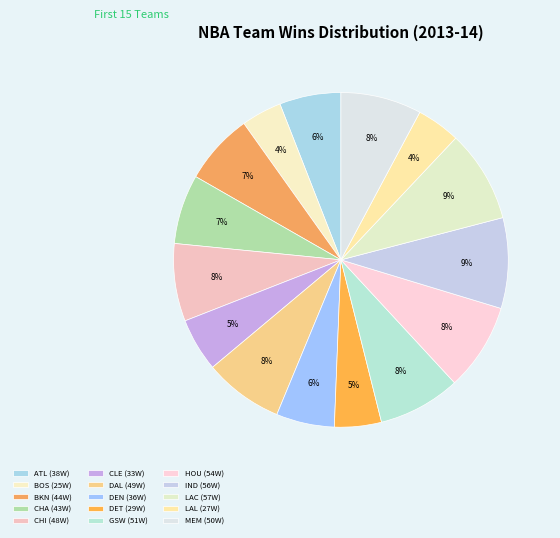

What is the largest slice in the pie chart?

Los Angeles Clippers